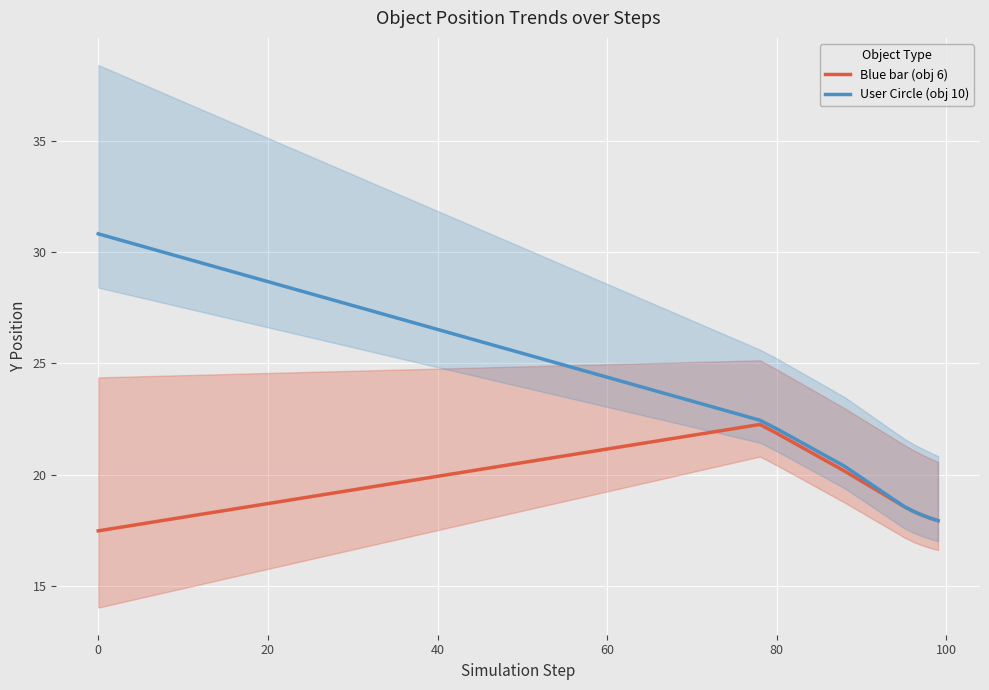

Which series has the largest total across all categories?

User Circle (obj 10)